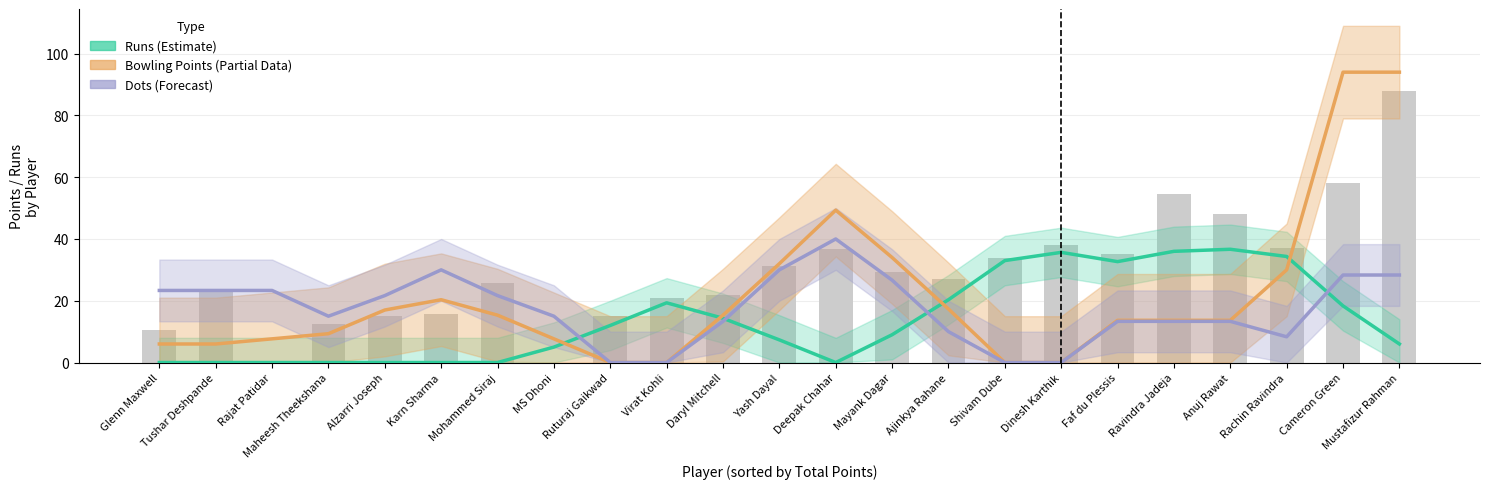

Reading left to right, transcribe all the data shown in this chart.

Runs (Estimate): 0.0	0.0	0.0	0.0	0.0	0.0	0.0	5.0	12.0	19.3	14.3	7.3	0.0	9.0	20.3	33.0	35.7	32.7	36.0	36.7	34.3	18.3	6.0
Bowling Points (Partial): 6.0	6.0	7.7	9.3	17.0	20.3	15.3	7.7	0.0	0.0	15.3	32.0	49.3	34.0	17.3	0.0	0.0	13.7	13.7	13.7	30.0	94.0	94.0
Dots (Forecast): 23.3	23.3	23.3	15.0	21.7	30.0	21.7	15.0	0.0	0.0	13.3	30.0	40.0	26.7	10.0	0.0	0.0	13.3	13.3	13.3	8.3	28.3	28.3